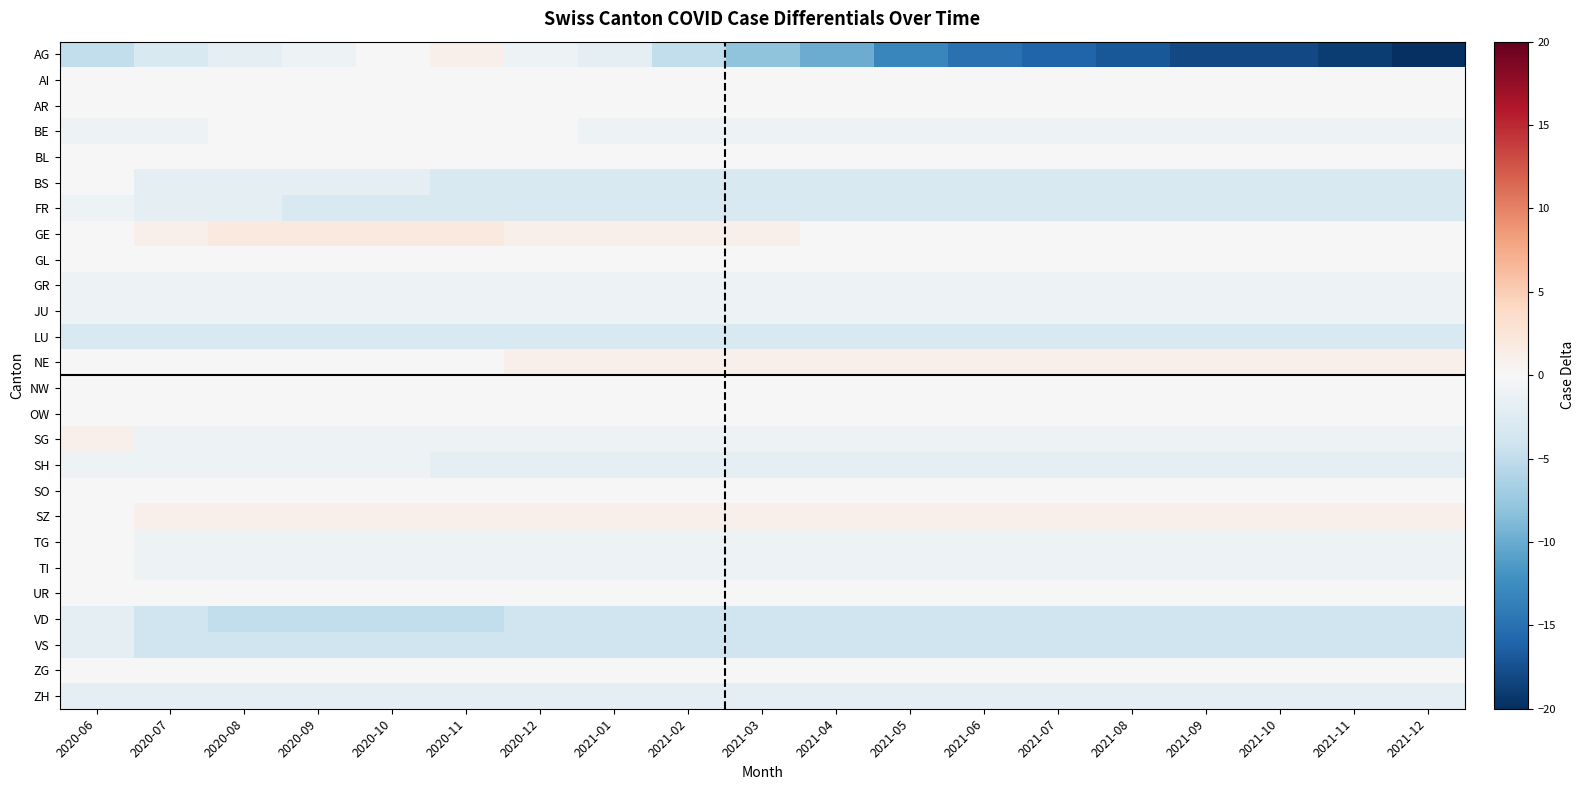

Which series changed the most between 2021-01 and 2021-11?

AG